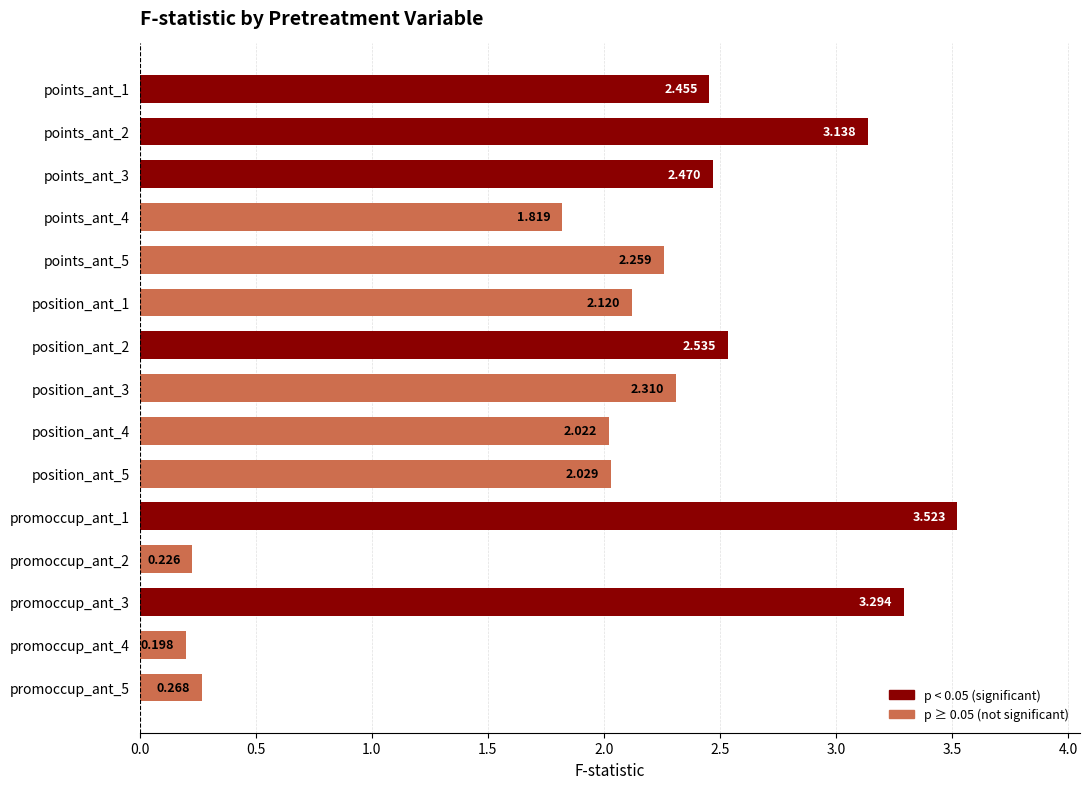

How many values exceed 2?

11